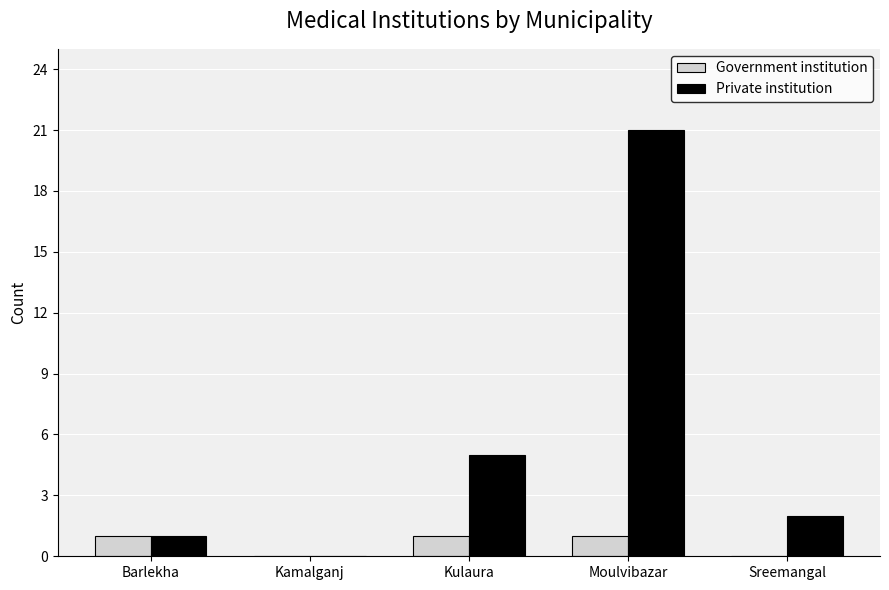

Is it true that Government institution equals 0 at Kulaura?

False